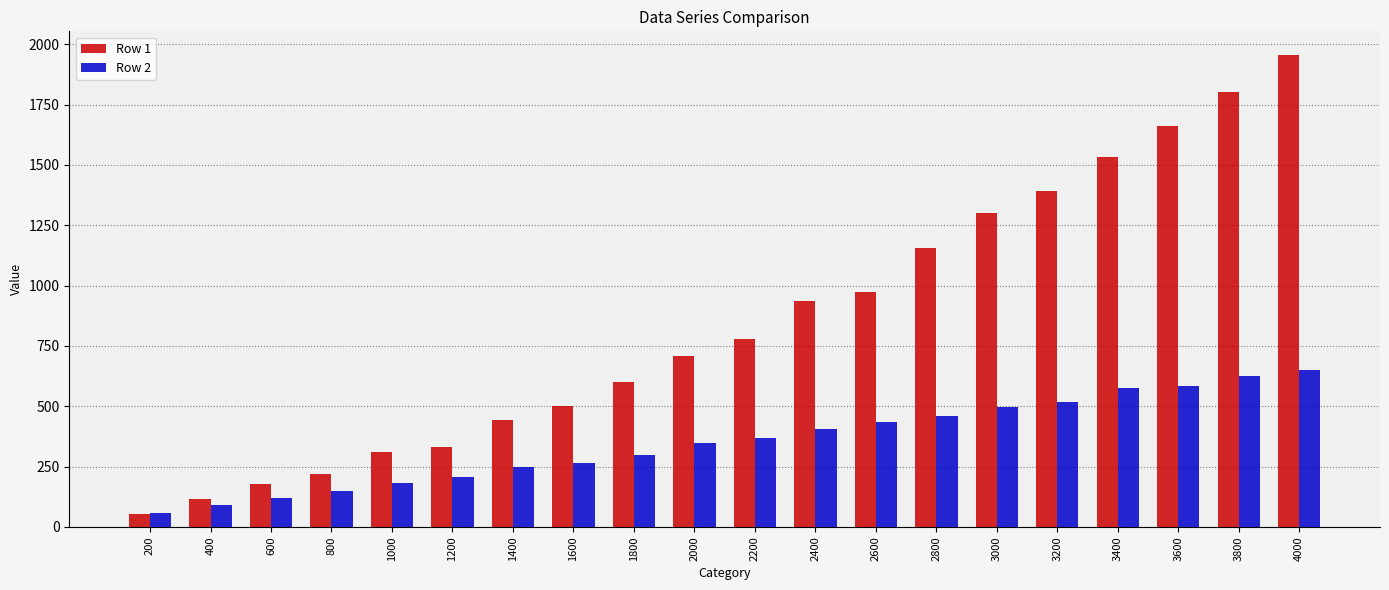

List the series in order of their overall mean, lowest first.

Row 2, Row 1